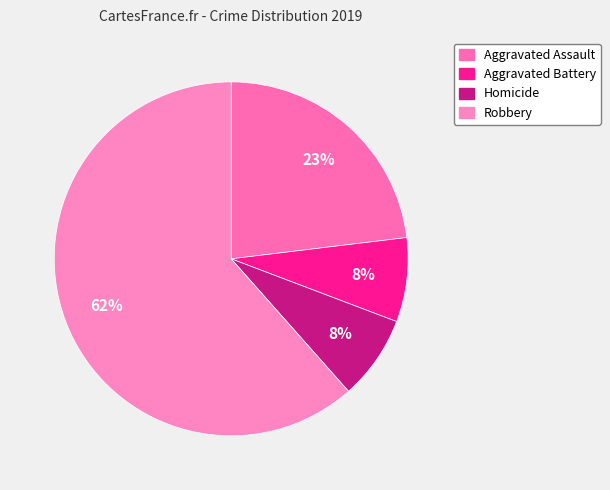

Which slice is the smallest?

Aggravated Battery